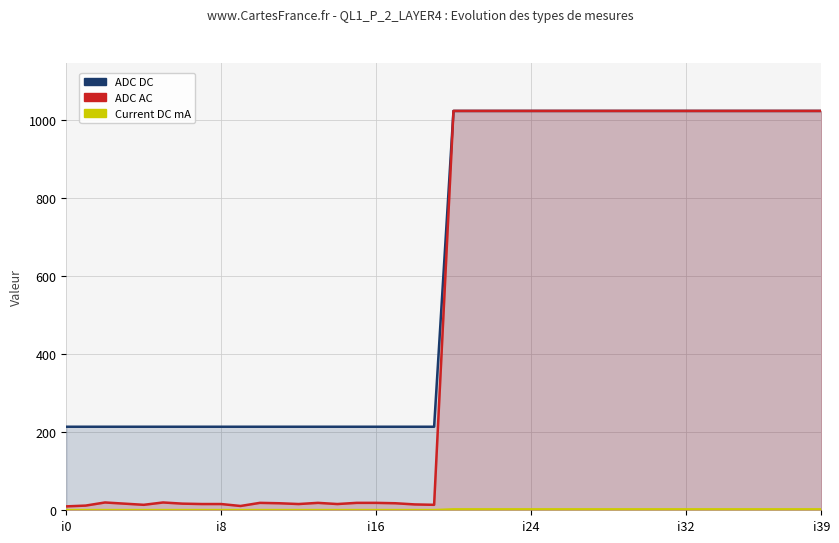

Which series changed the most between 7 and 18?

ADC AC